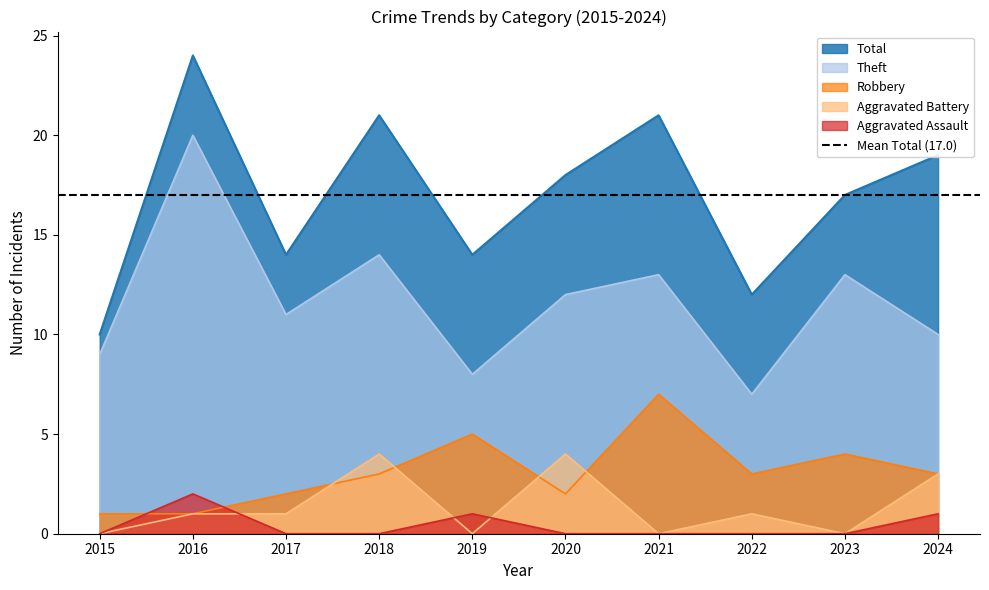

What is the average value of the Theft series?

12